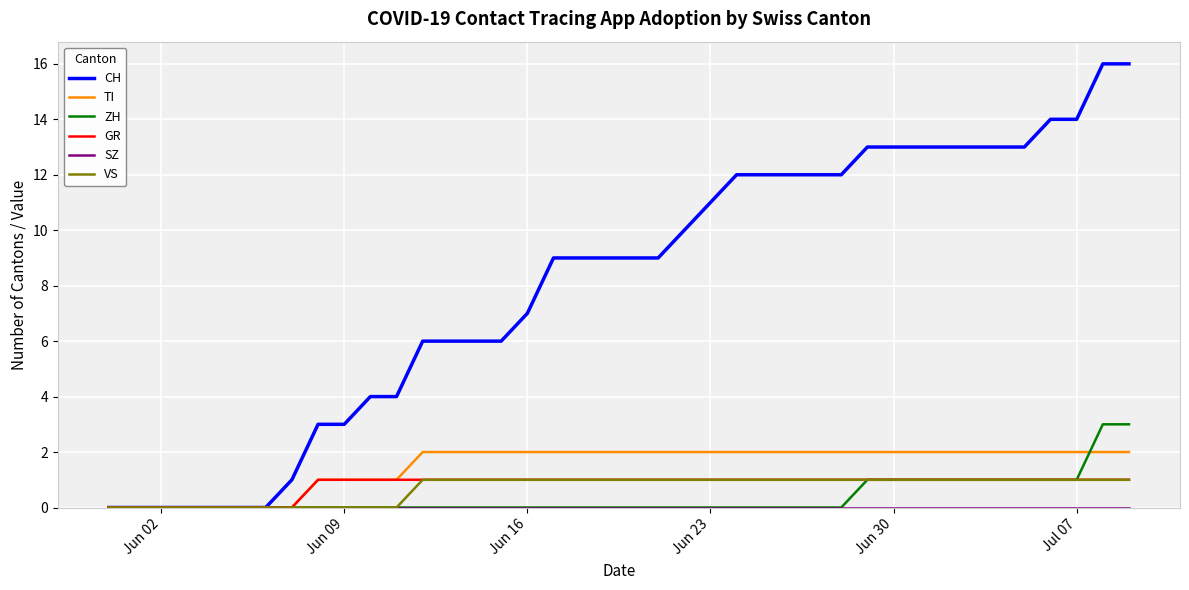

What is the greatest value displayed?

16